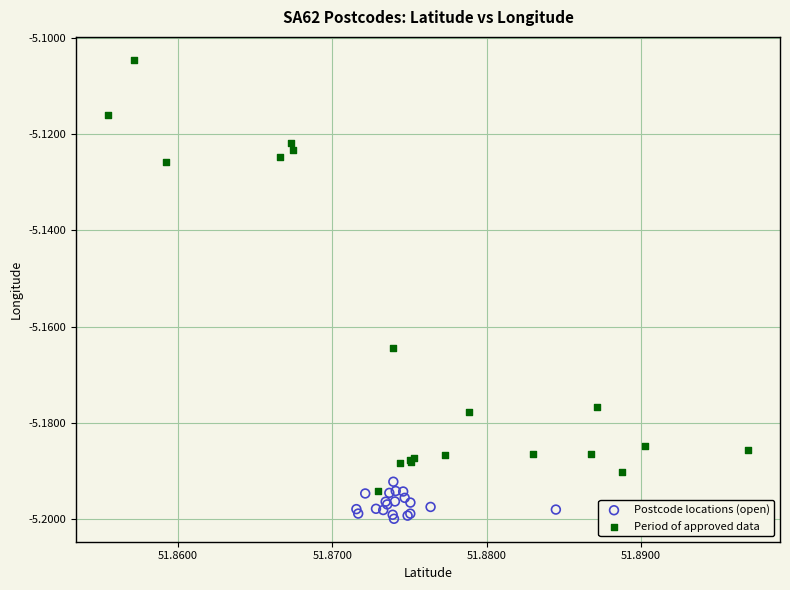

Which series has the widest spread of Y values?

Period of approved data